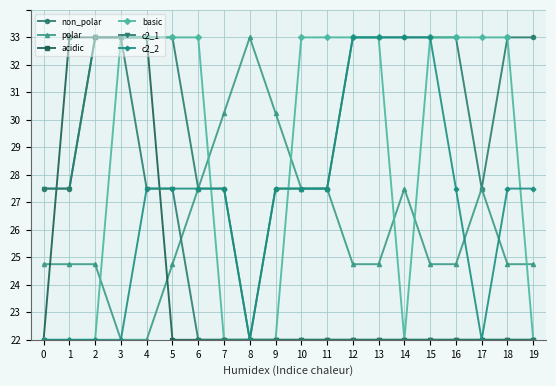

What are all the series names shown in the legend?

non_polar, polar, acidic, basic, c2_1, c2_2